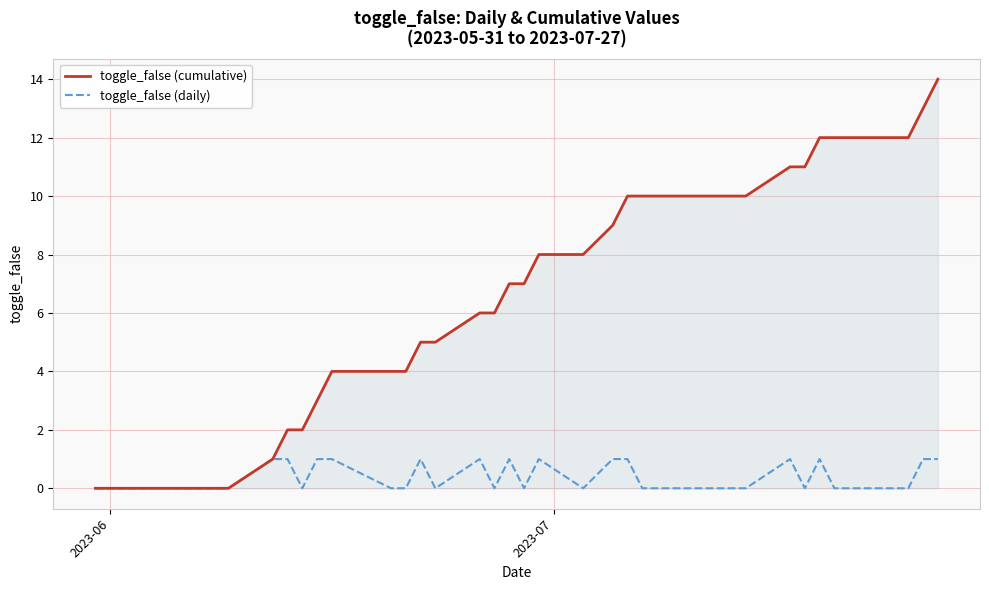

Reading left to right, transcribe all the data shown in this chart.

toggle_false (cumulative): 0	0	0	0	0	0	0	0	1	2	2	3	4	4	4	5	5	6	6	7	7	8	8	9	10	10	10	10	10	10	10	11	11	12	12	12	12	12	13	14
toggle_false (daily): 0	0	0	0	0	0	0	0	1	1	0	1	1	0	0	1	0	1	0	1	0	1	0	1	1	0	0	0	0	0	0	1	0	1	0	0	0	0	1	1